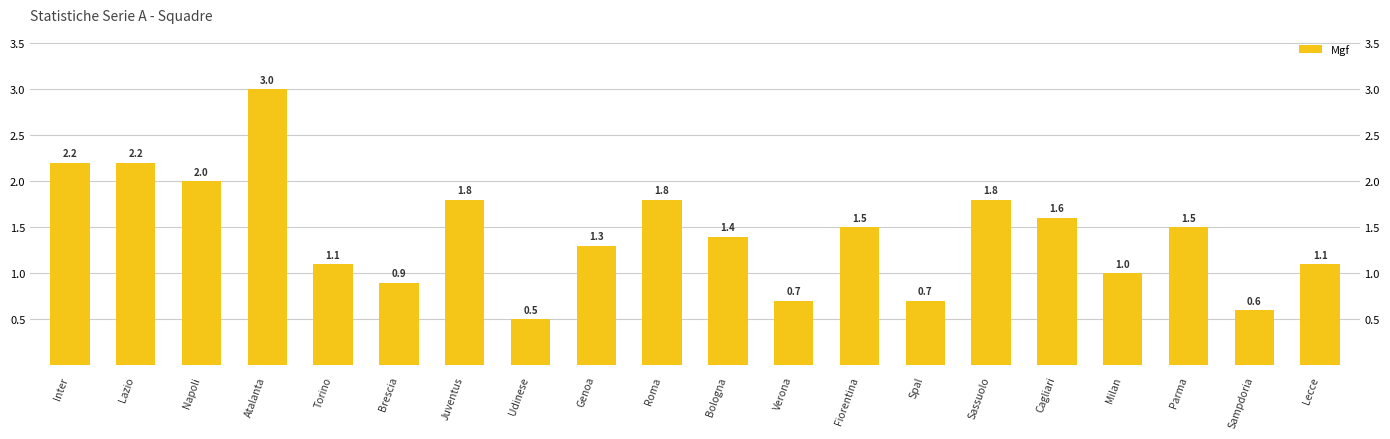

What is the label of the 3rd bar from the right?

Parma